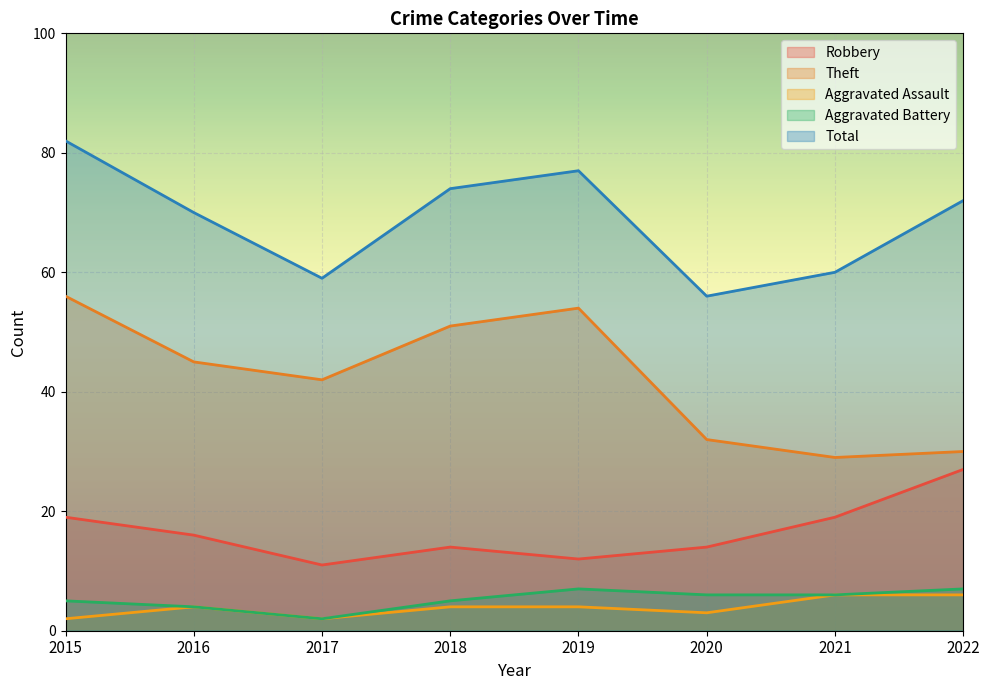

The value of Total at 2015 is 82. True or false?

True